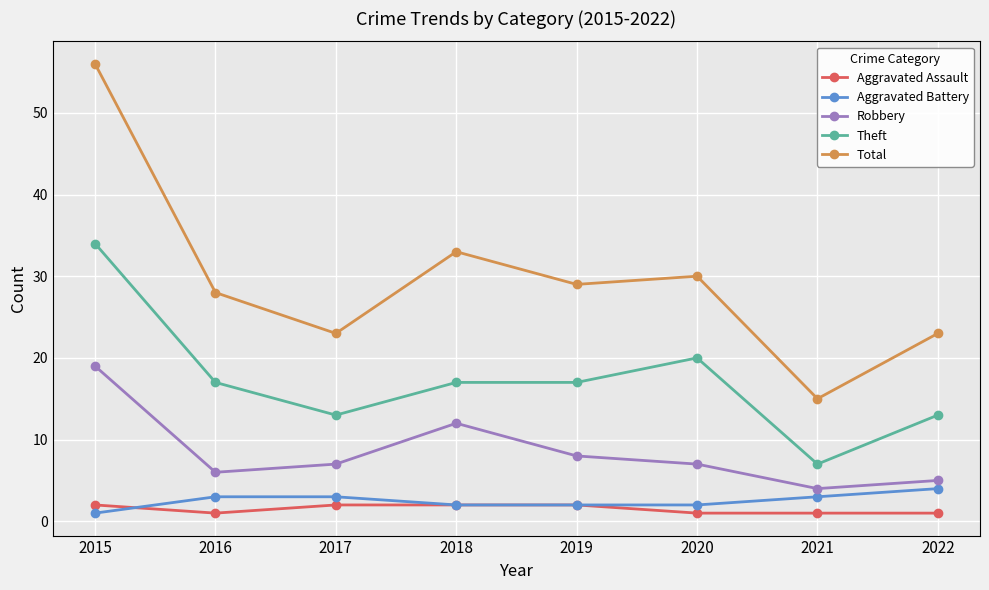

Reading right to left, what are all the values shown in this chart?

Aggravated Assault: 1	1	1	2	2	2	1	2
Aggravated Battery: 4	3	2	2	2	3	3	1
Robbery: 5	4	7	8	12	7	6	19
Theft: 13	7	20	17	17	13	17	34
Total: 23	15	30	29	33	23	28	56